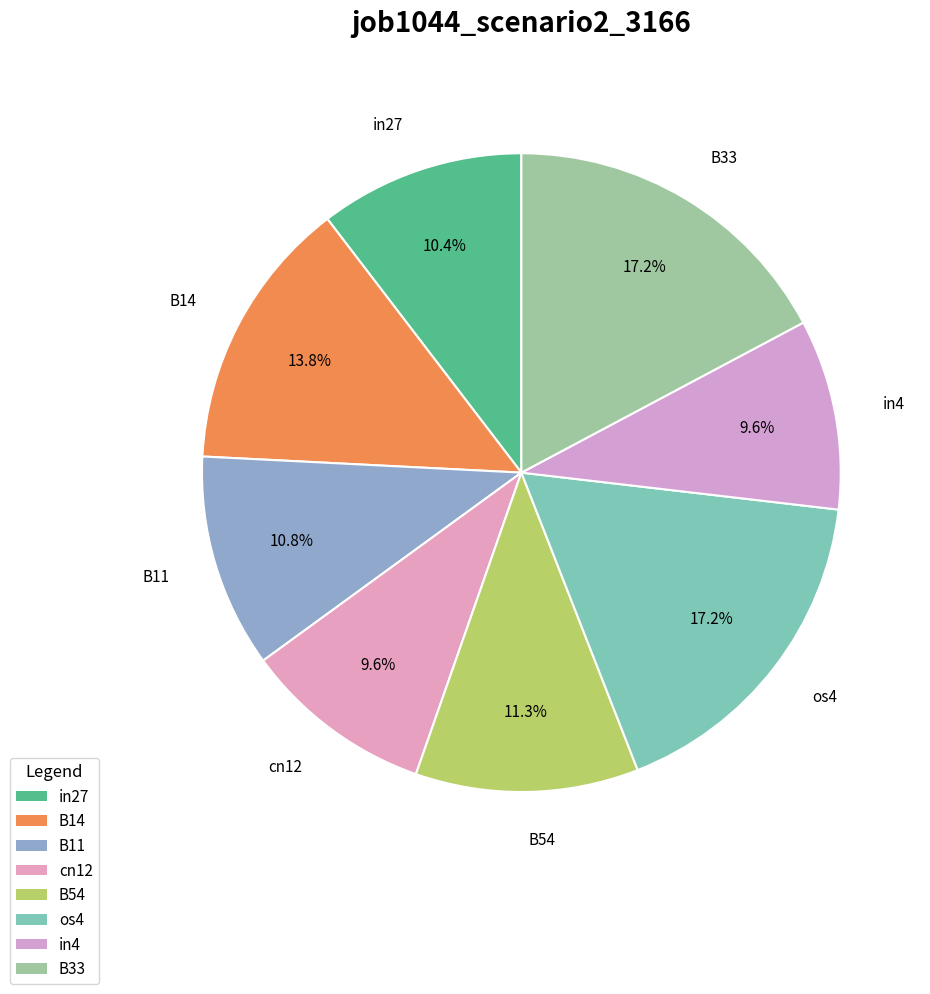

Count the number of slices in the pie.

8